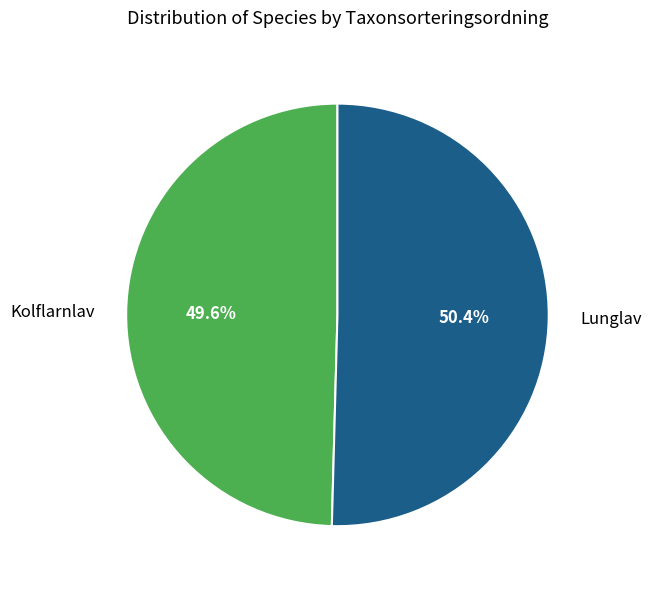

What is the largest slice in the pie chart?

Lunglav